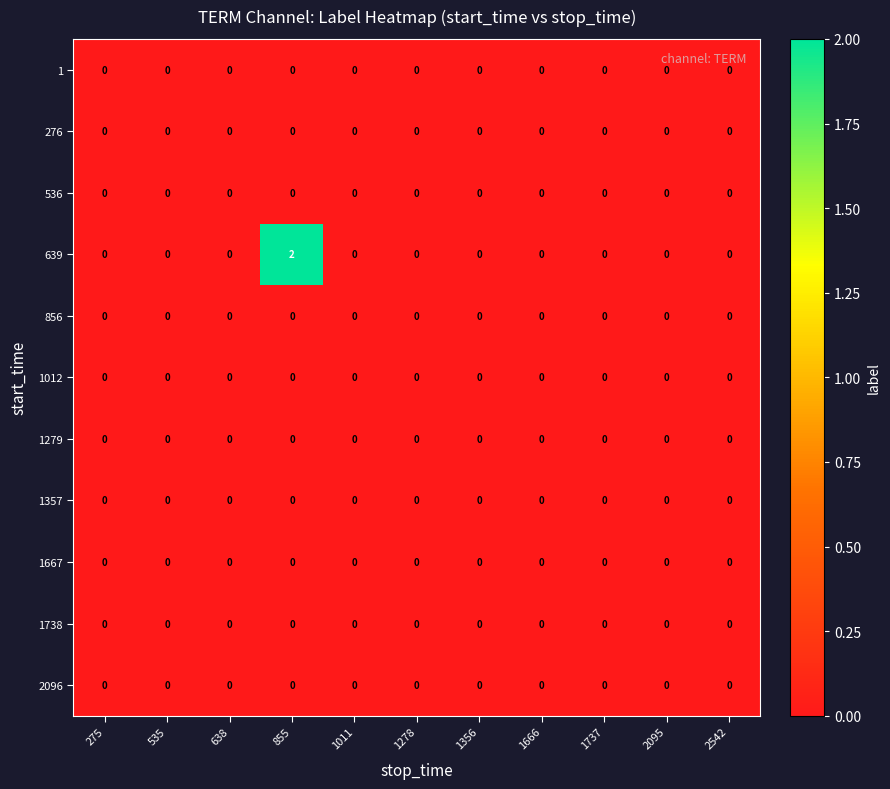

The value of 856 at 2095 is 0. True or false?

True